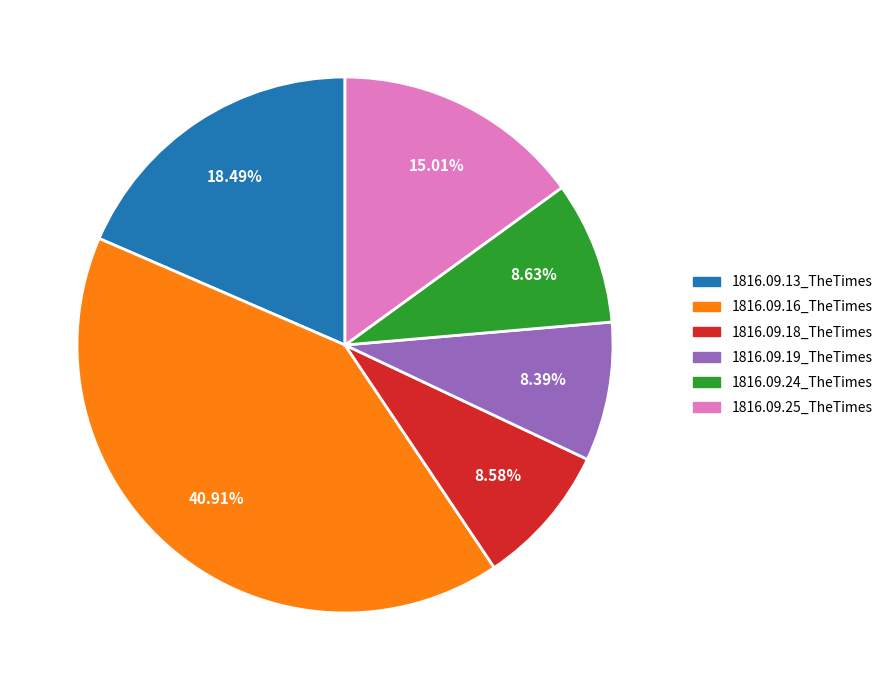

Does 1816.09.24_TheTimes represent more than half of the total?

No